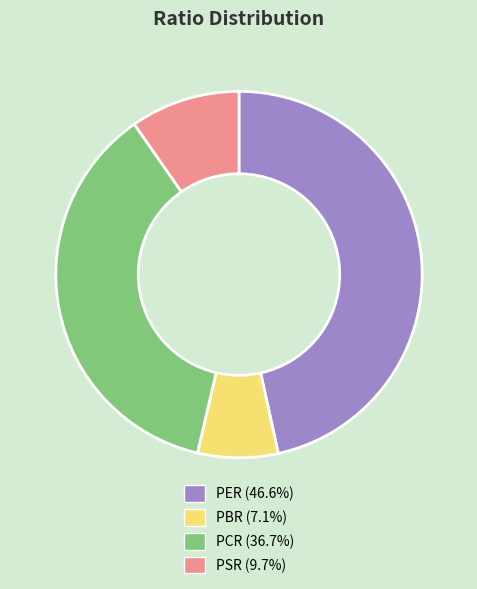

Does PBR represent more than half of the total?

No